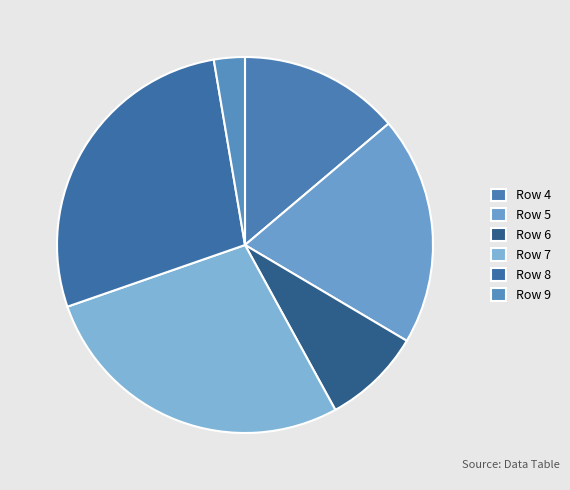

Which category has the smallest portion of the pie?

9